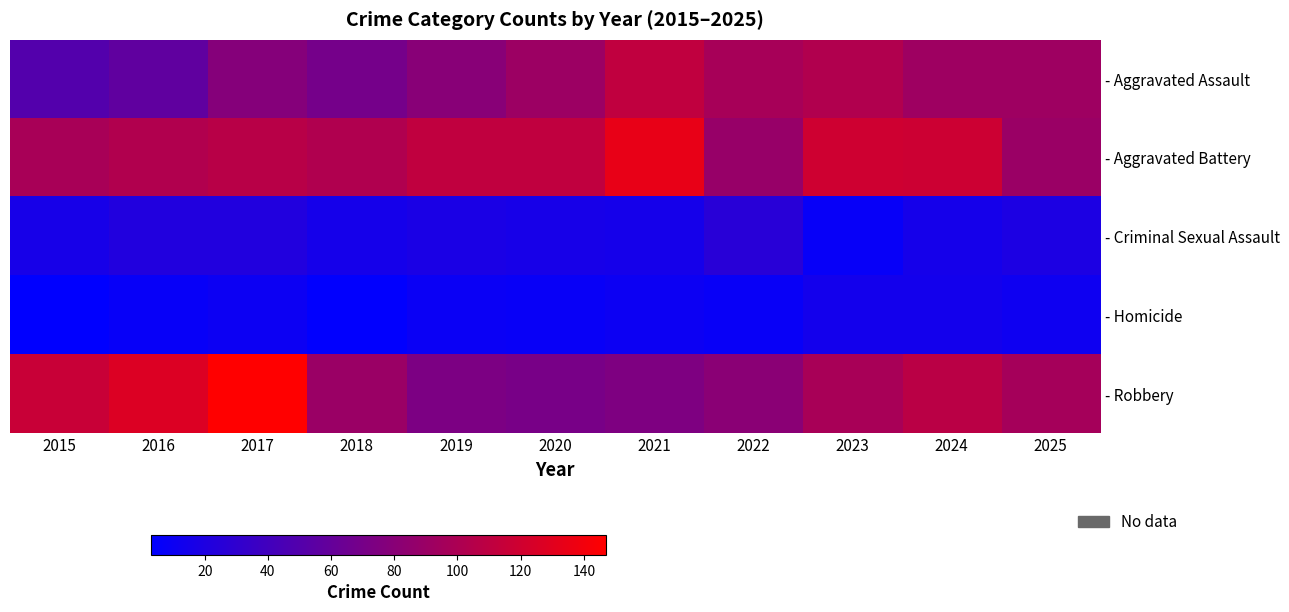

Count the number of data series in this chart.

5